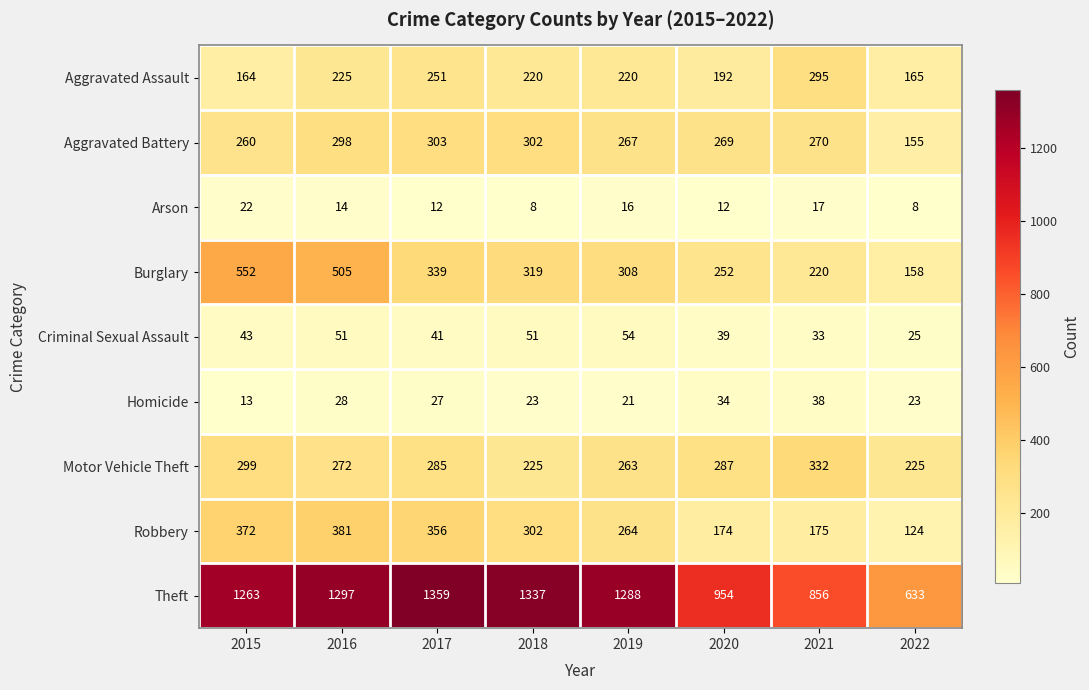

What is the sum of all Robbery values?

2148